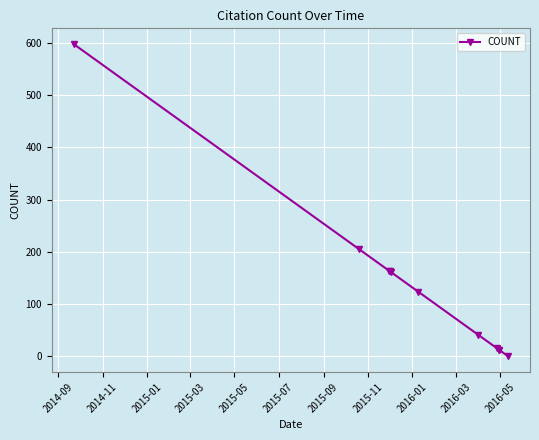

Count the number of data series in this chart.

1